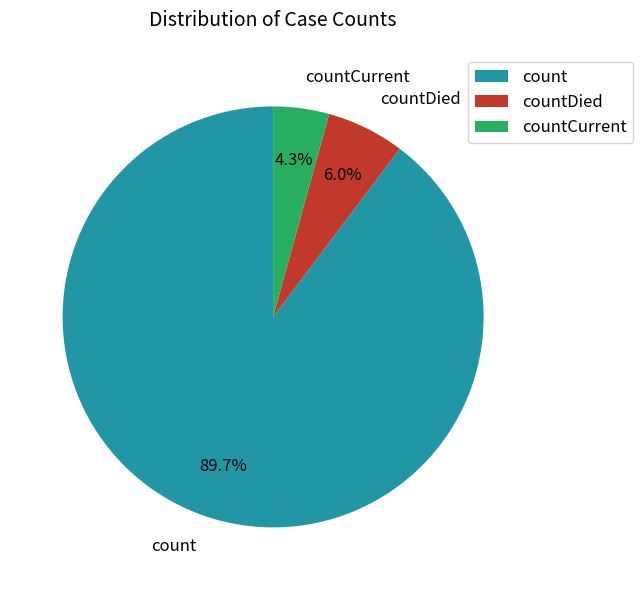

Which category has the smallest portion of the pie?

countCurrent